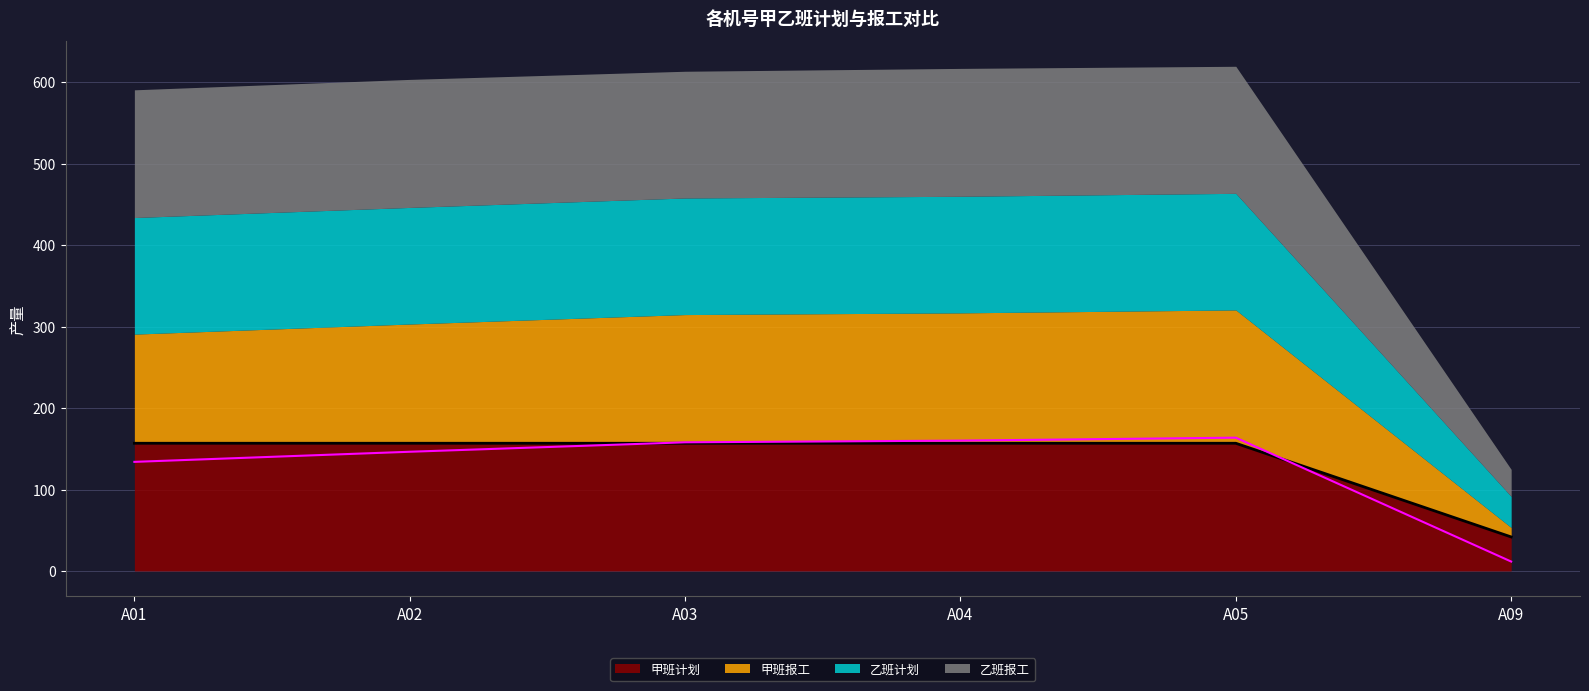

Where do 甲班计划 and 甲班报工 first cross each other?

A02 and A03